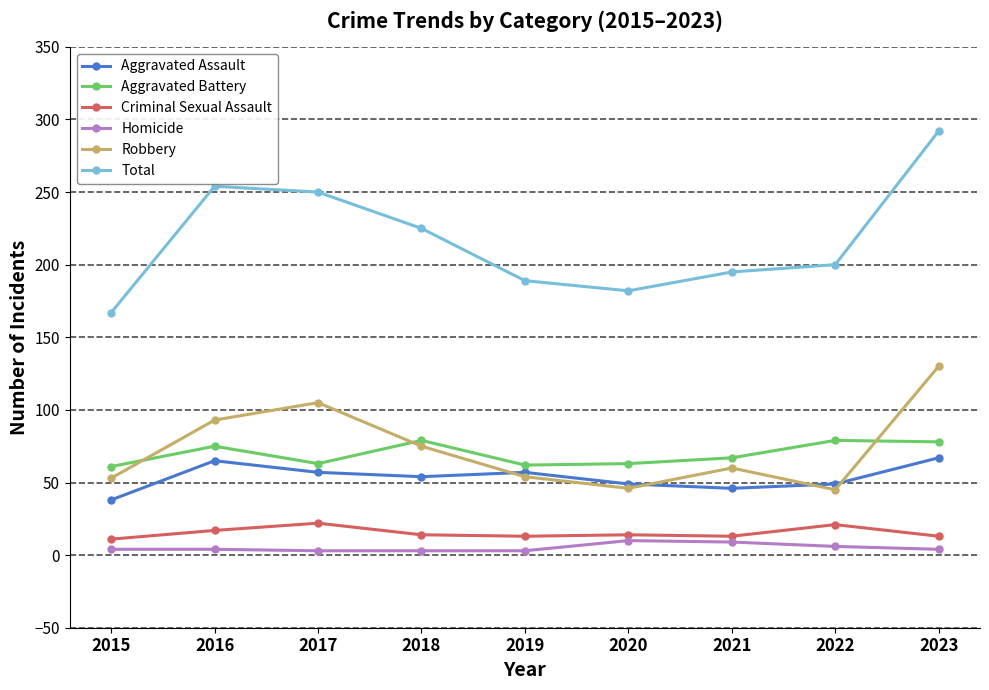

Which series has the largest total across all categories?

Total